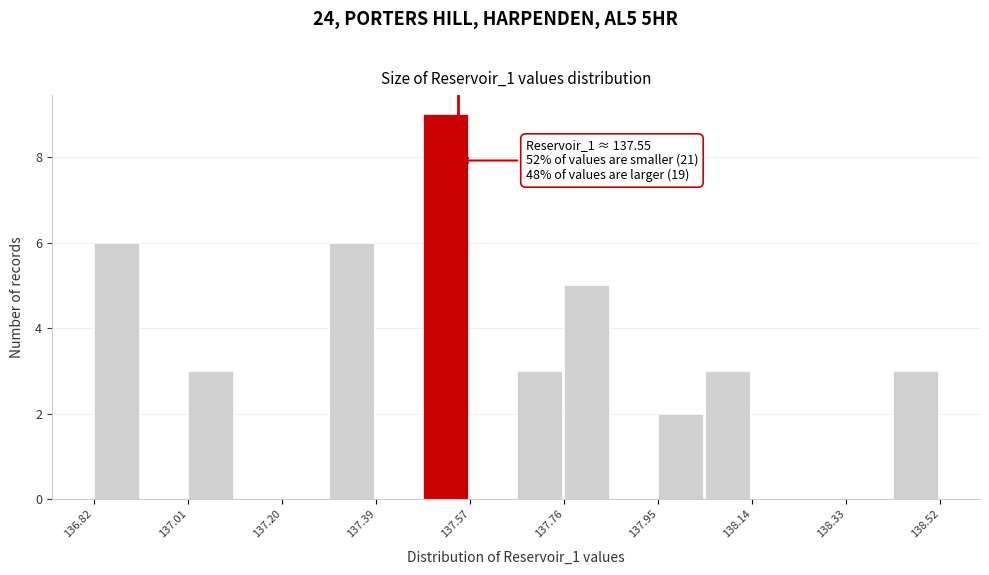

Which range on the x-axis has the tallest bar?

137.48 to 137.58